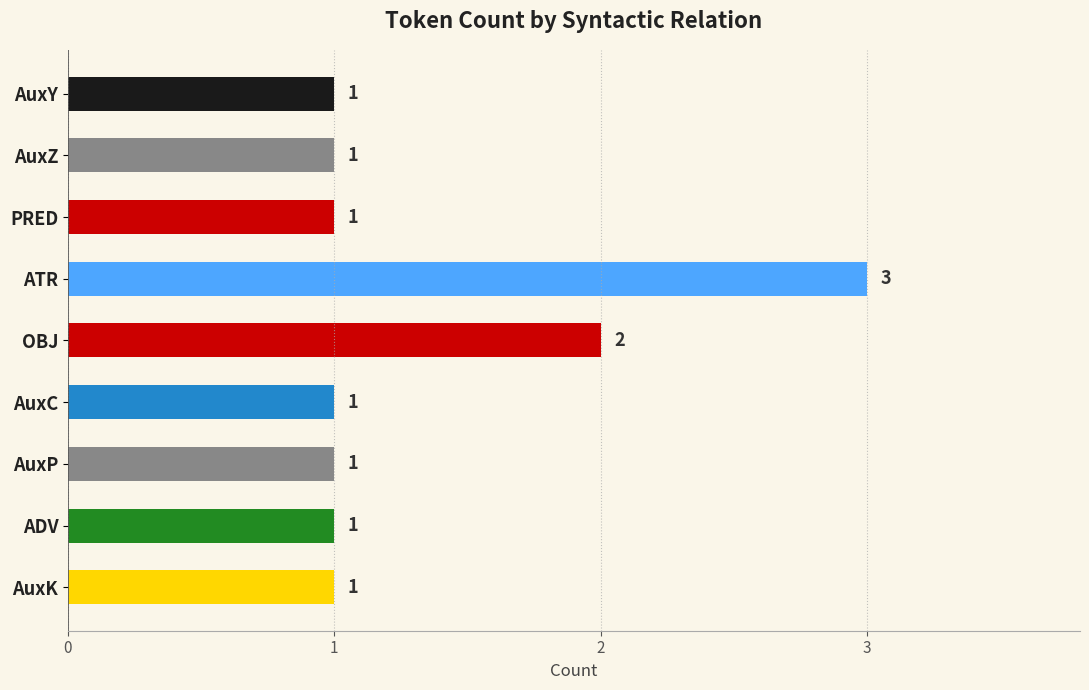

What is the average value?

1